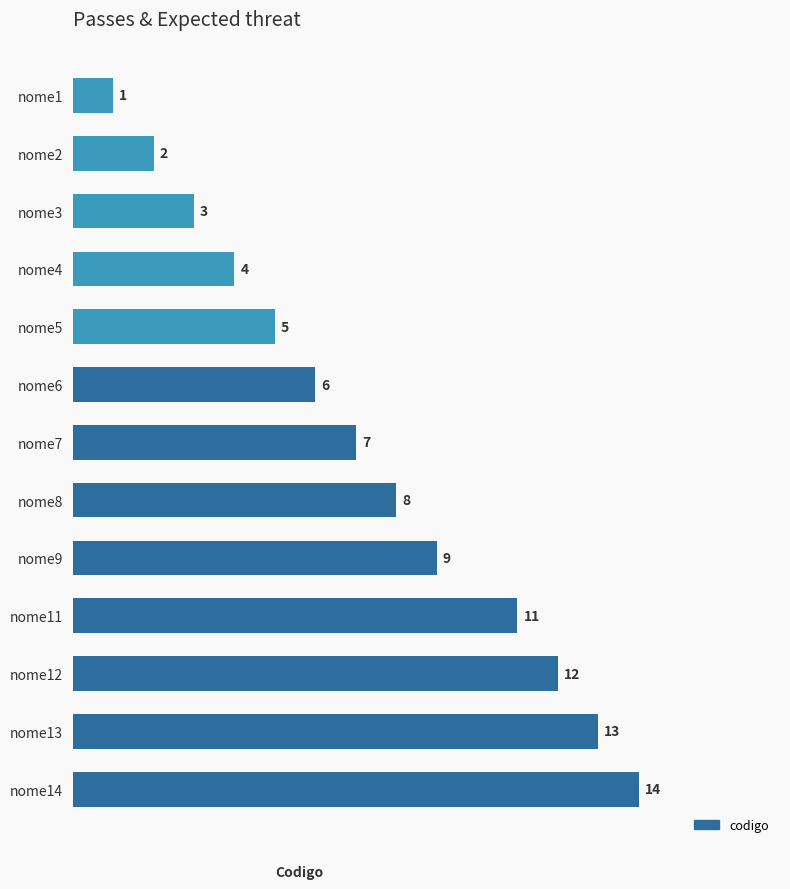

The chart shows a value of 2 at nome2. True or false?

True